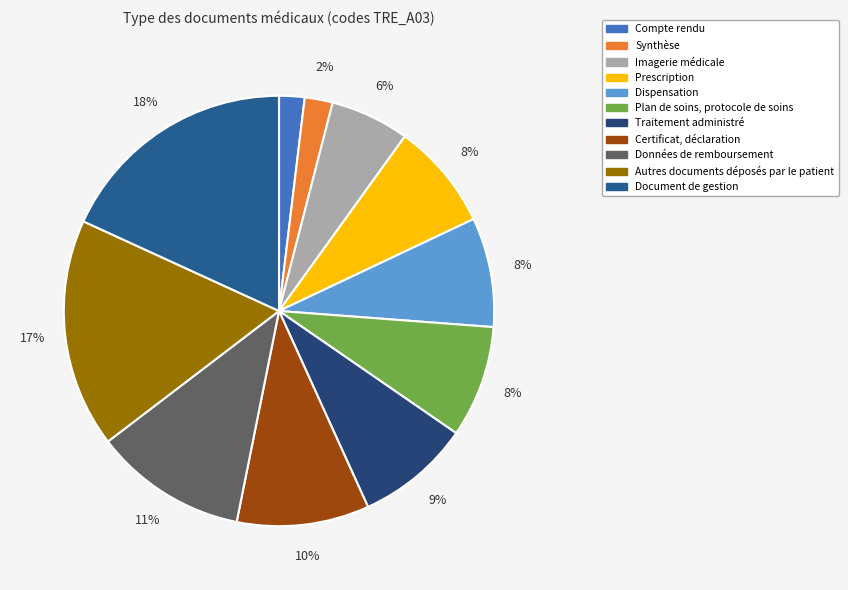

Between Imagerie médicale and Certificat, déclaration, which is larger?

Certificat, déclaration